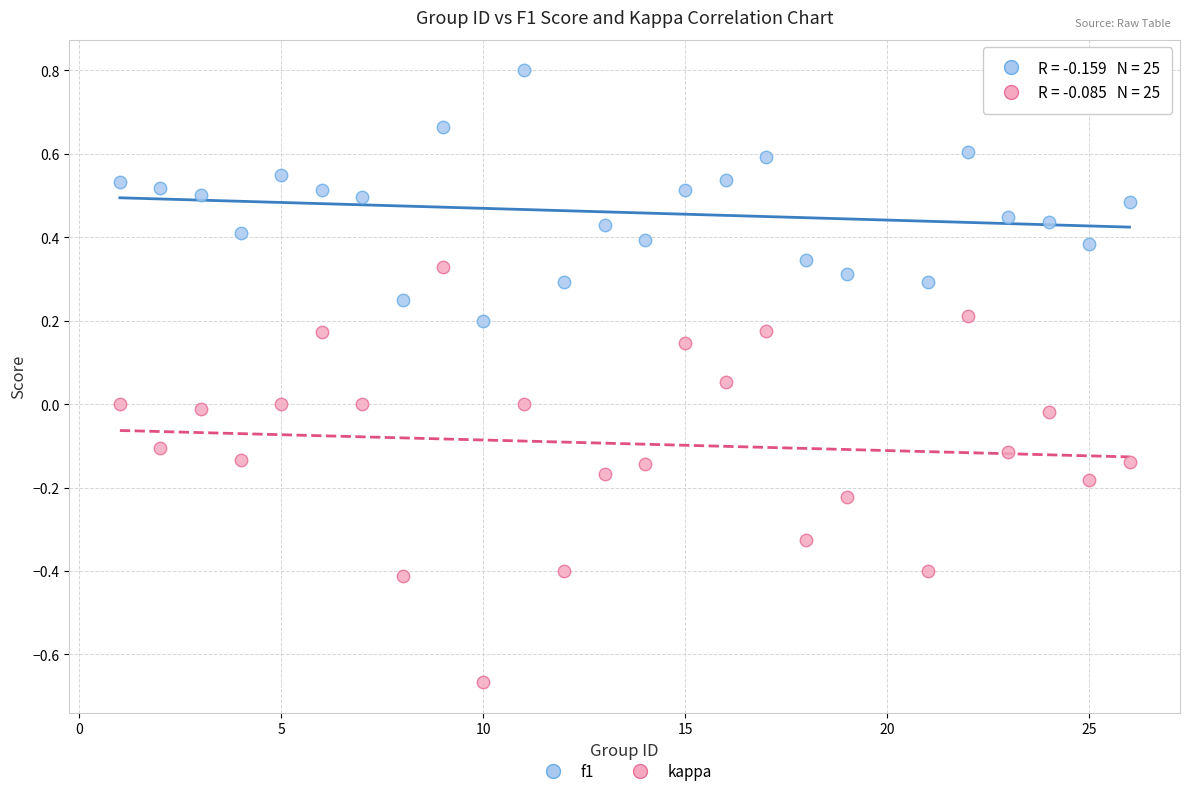

Which series contains the lowest Y value?

kappa